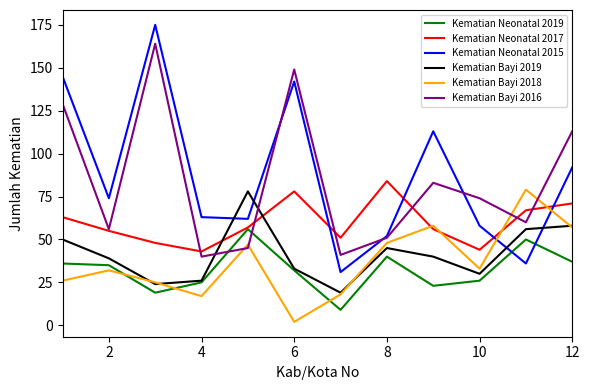

True or false: Kematian Bayi 2016 and Kematian Bayi 2019 cross at least once.

True